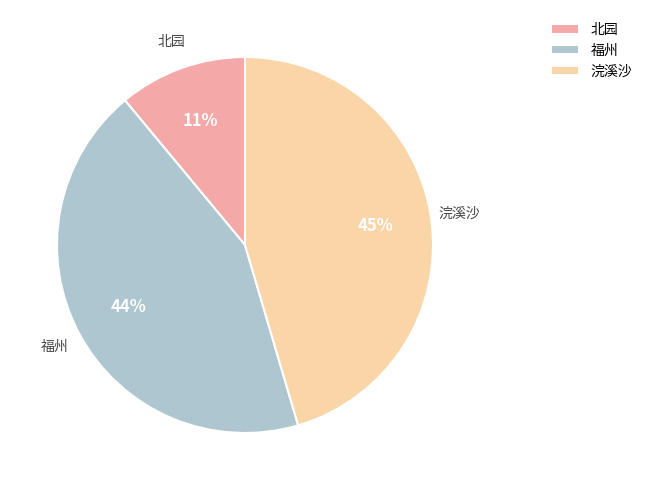

Rank the categories by value from highest to lowest.

浣溪沙, 福州, 北园